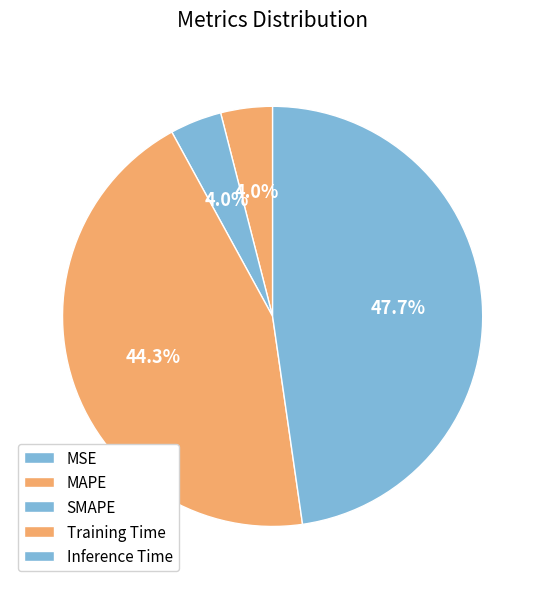

Does Training Time represent more than half of the total?

No